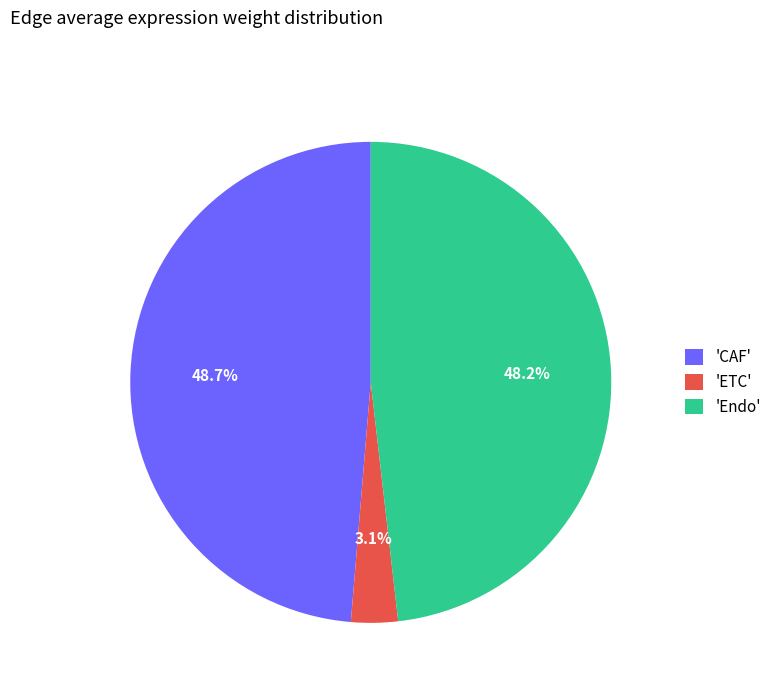

Rank the categories by value from lowest to highest.

'ETC', 'Endo', 'CAF'